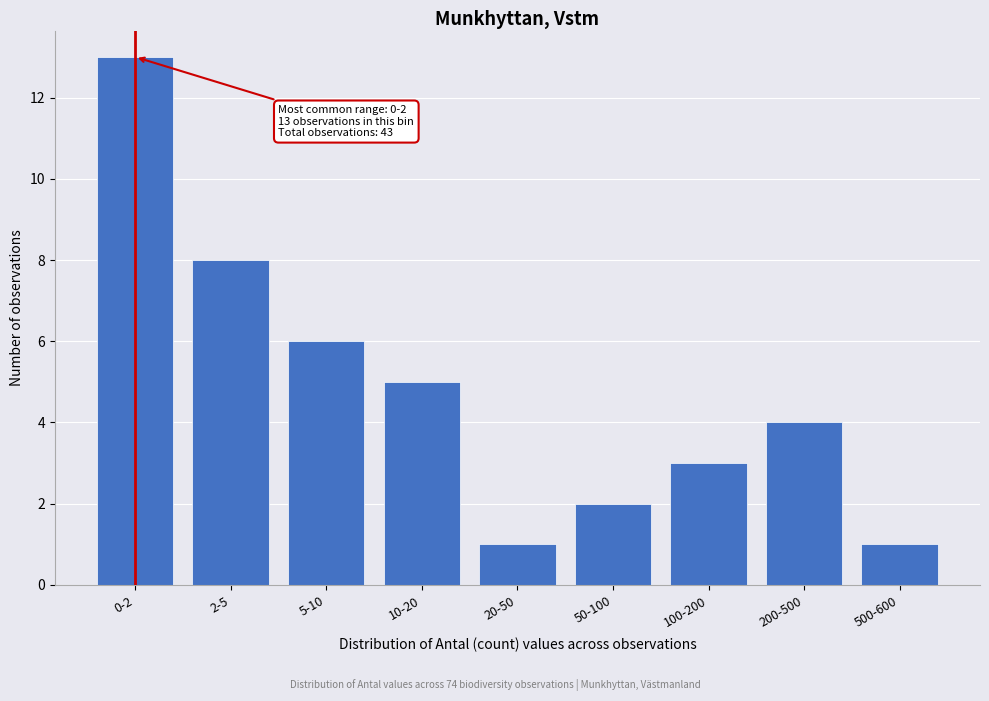

Reading left to right, what are all the values shown in this chart?

0-2=13	2-5=8	5-10=6	10-20=5	20-50=1	50-100=2	100-200=3	200-500=4	500-600=1